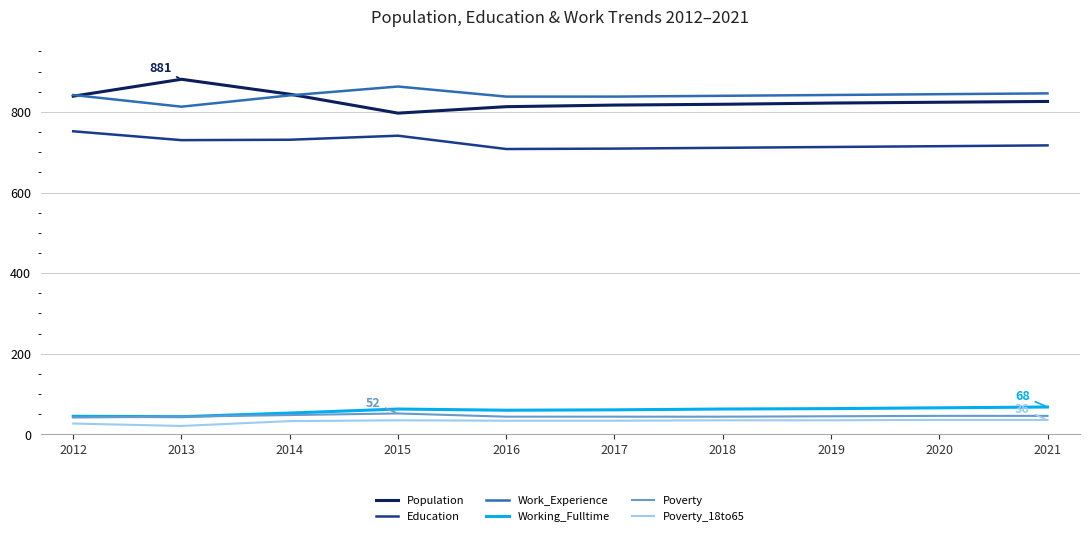

What is the total value across all series at 2013?

2533